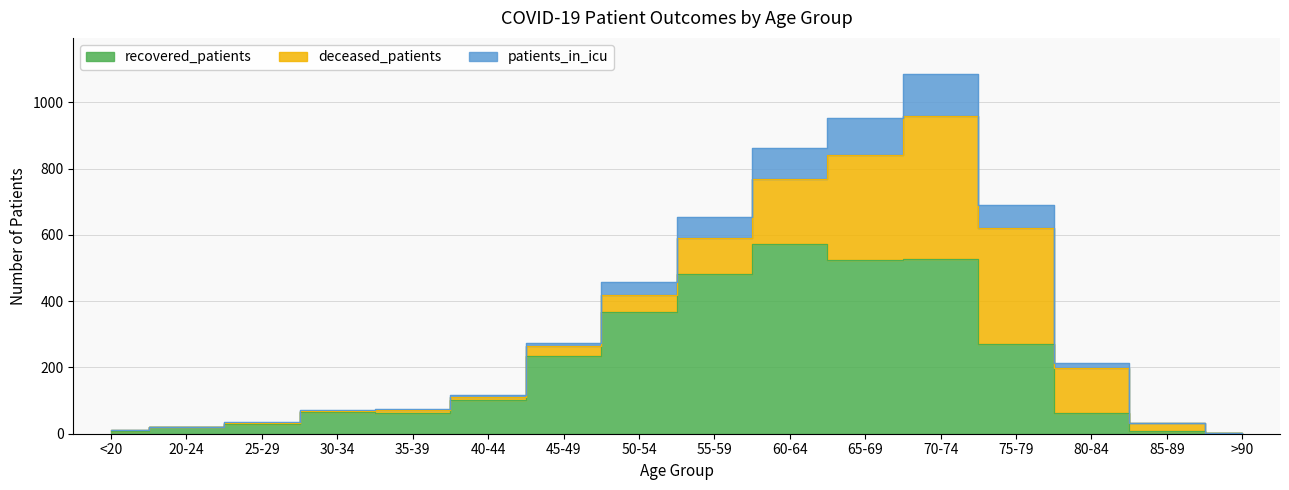

What is the average value of the patients_in_icu series?

347